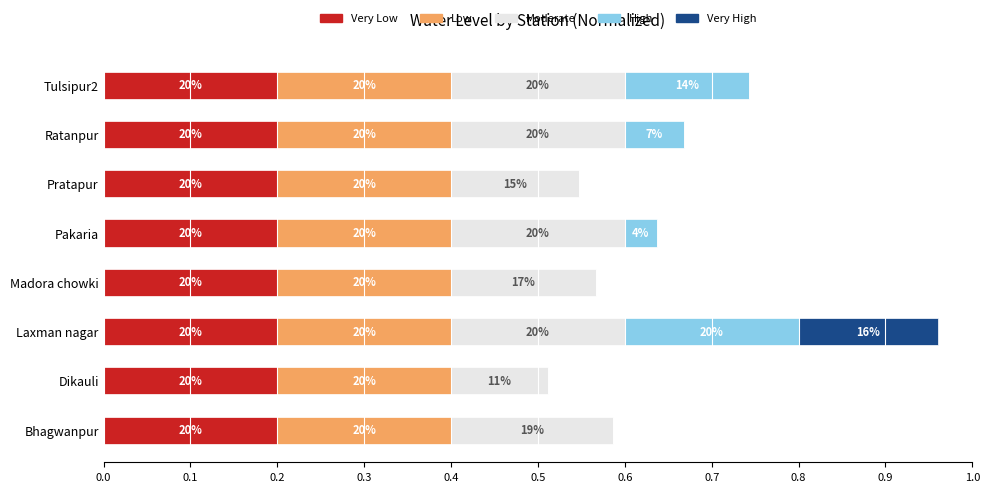

What are all the series names shown in the legend?

Very Low, Low, Moderate, High, Very High